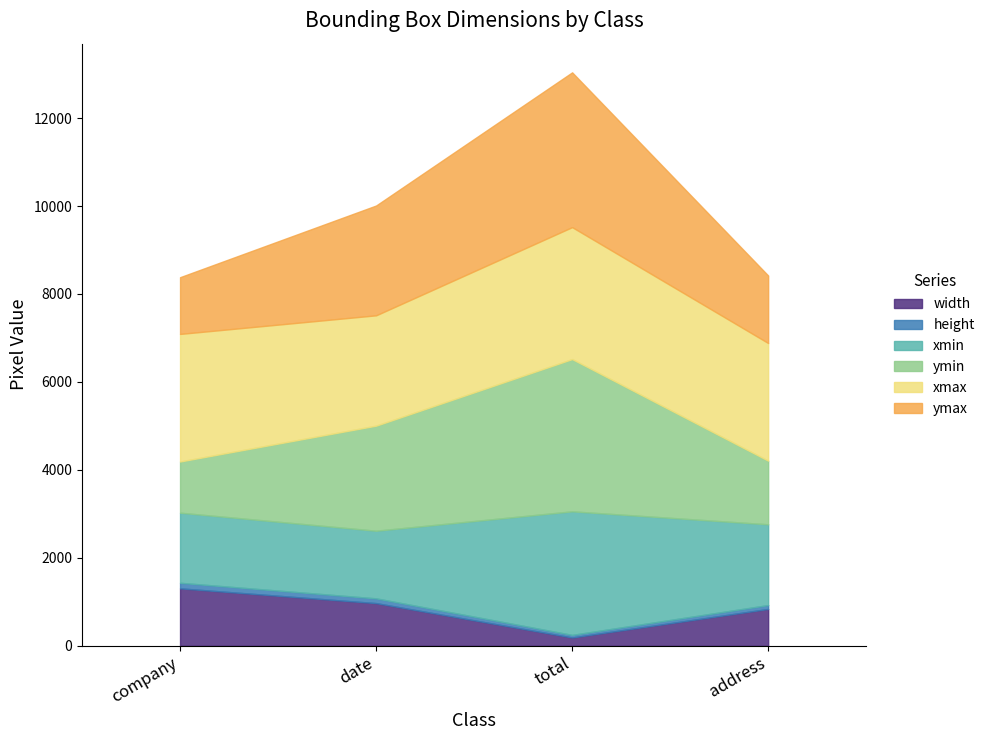

What is the highest value of the width series?

1307